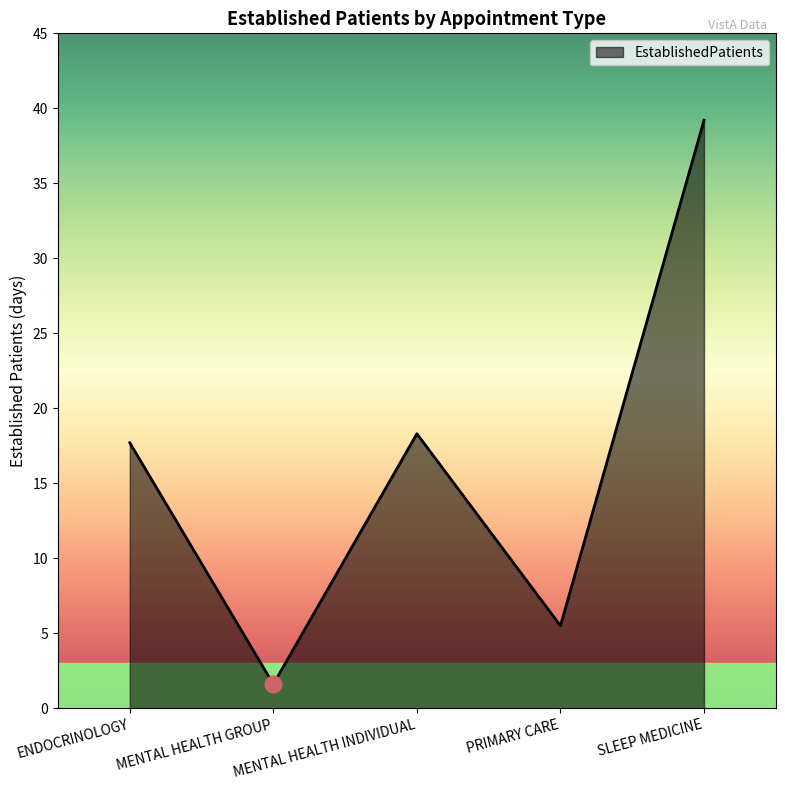

List the labels in order of value, largest first.

SLEEP MEDICINE, MENTAL HEALTH INDIVIDUAL, ENDOCRINOLOGY, PRIMARY CARE, MENTAL HEALTH GROUP